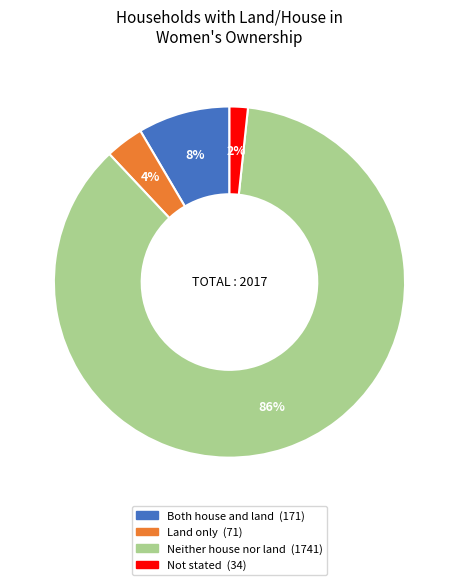

Which slice represents more than half of the pie?

Neither house nor land